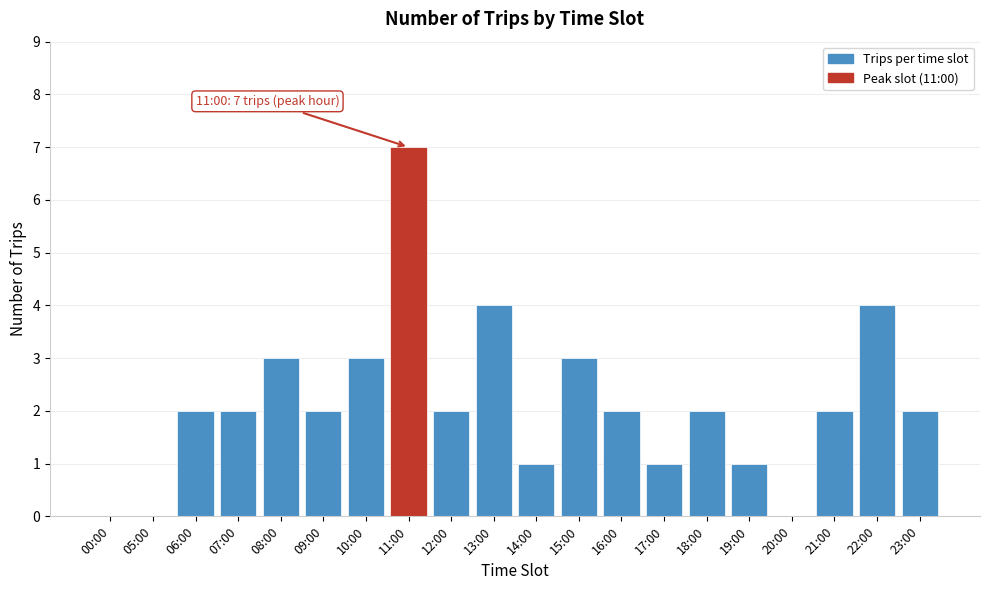

Reading right to left, list all the values displayed in this chart.

23:00=2	22:00=4	21:00=2	20:00=0	19:00=1	18:00=2	17:00=1	16:00=2	15:00=3	14:00=1	13:00=4	12:00=2	11:00=7	10:00=3	09:00=2	08:00=3	07:00=2	06:00=2	05:00=0	00:00=0